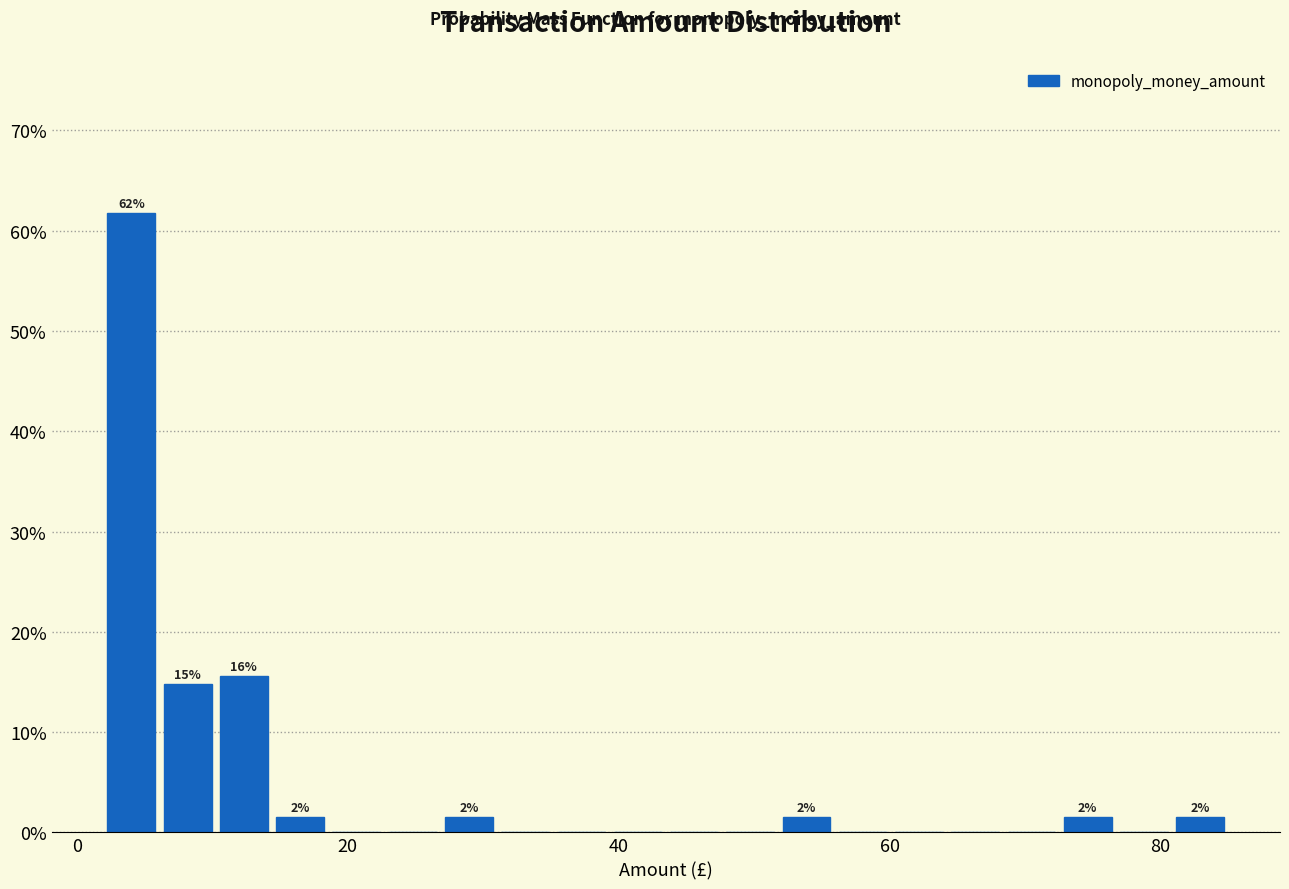

Around what value on the x-axis is the tallest bar? Give the approximate position of its centre, as read against the axis.

4